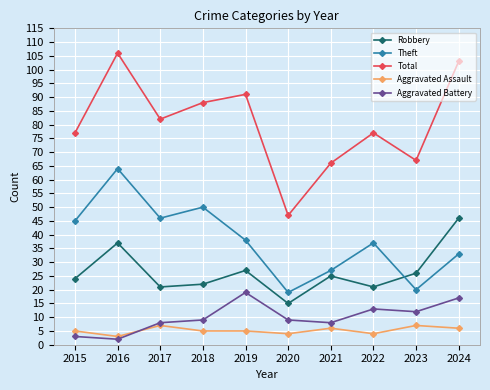

Is this an area chart (filled region under the line)?

No